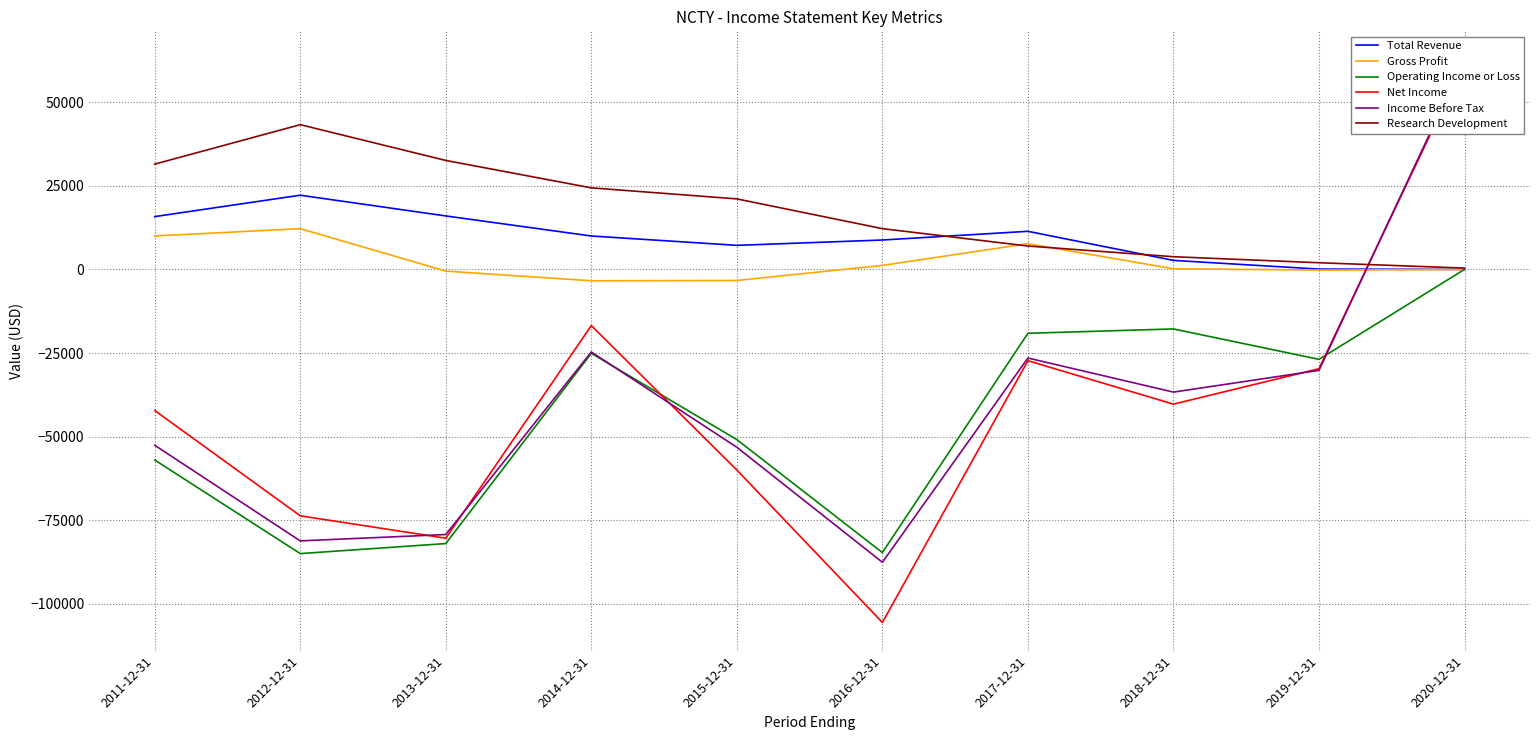

Reading left to right, transcribe all the data shown in this chart.

Total Revenue: 15800	22200	16000	10000	7200	8800	11400	2700	100	0
Gross Profit: 10000	12200	-500	-3400	-3300	1200	7700	200	-200	0
Operating Income or Loss: -57000	-85000	-82000	-25100	-50900	-84700	-19100	-17800	-26900	0
Net Income: -42200	-73700	-80400	-16800	-60000	-105600	-27300	-40300	-29700	61900
Income Before Tax: -52600	-81200	-79300	-24700	-53200	-87600	-26500	-36700	-30200	62800
Research Development: 31500	43300	32600	24400	21100	12200	7000	3800	2000	400